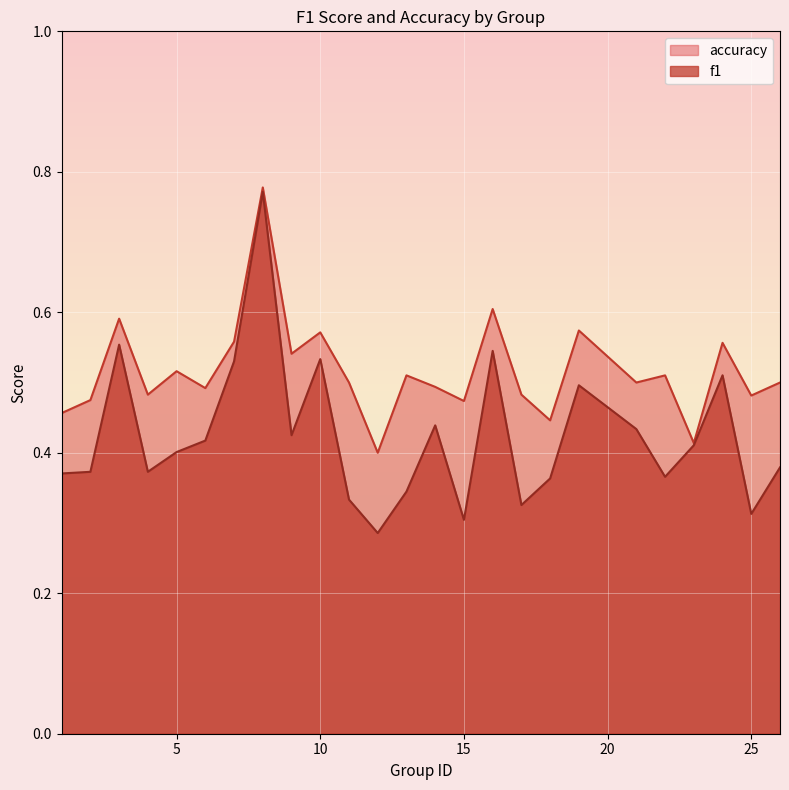

Which series has the largest range (max minus min)?

f1